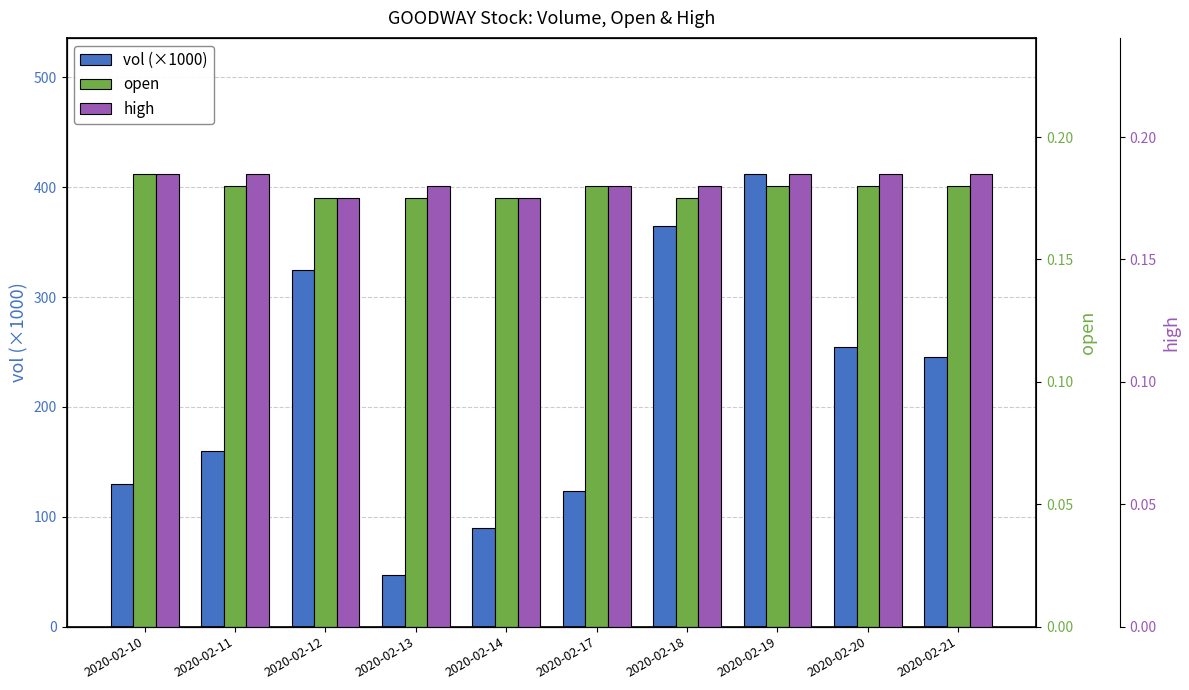

Which has a higher value, 2020-02-12 or 2020-02-13?

2020-02-12